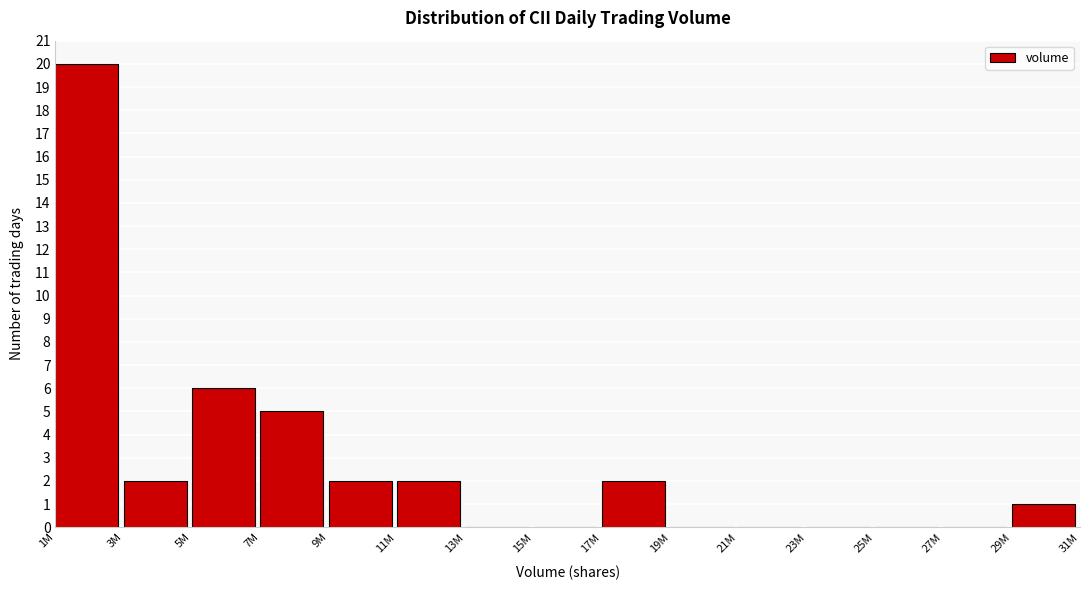

Reading right to left, list all the values displayed in this chart.

29M=1	27M=0	25M=0	23M=0	21M=0	19M=0	17M=2	15M=0	13M=0	11M=2	9M=2	7M=5	5M=6	3M=2	1M=20